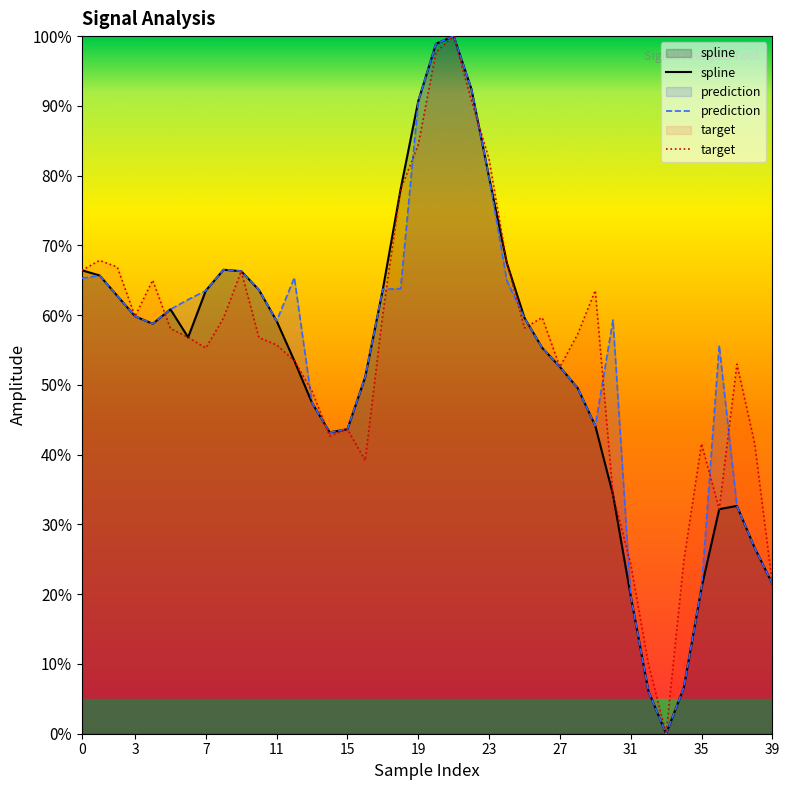

Does the chart display data point markers on the line(s)?

No